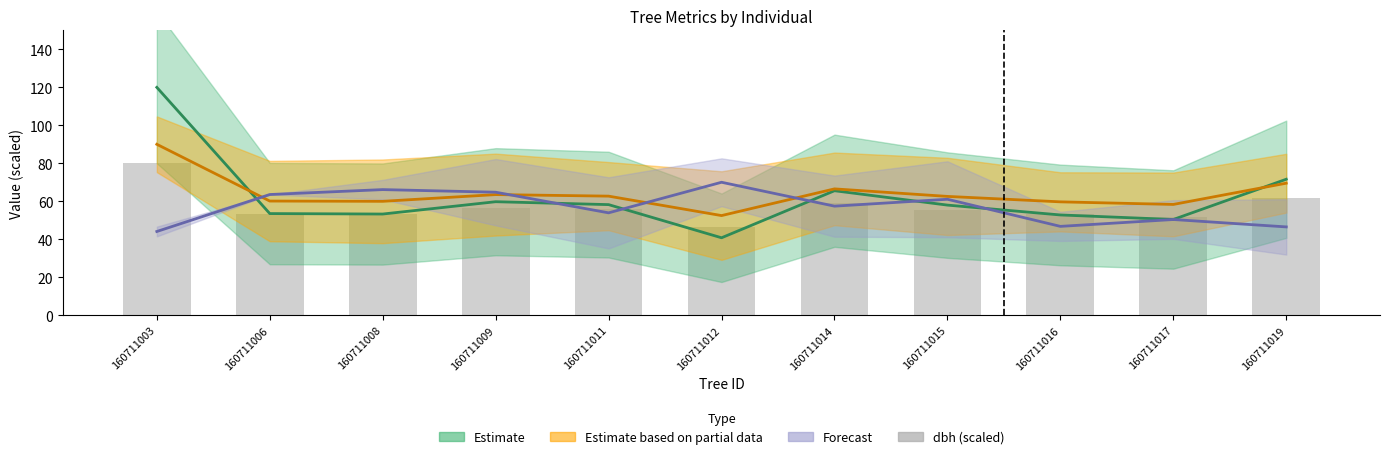

What is the value of the 2nd bar from the left?

53.4